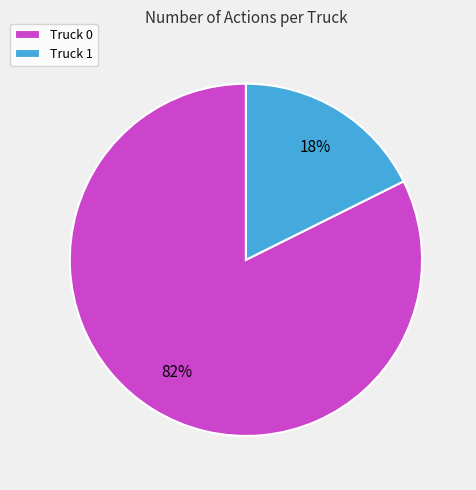

How many segments does this pie chart have?

2